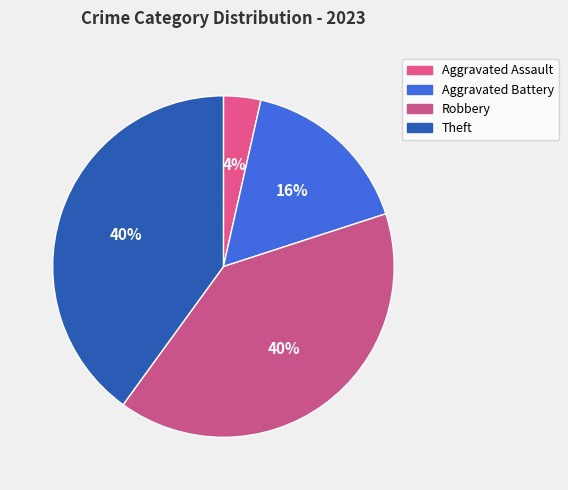

Which category has the smallest portion of the pie?

Aggravated Assault